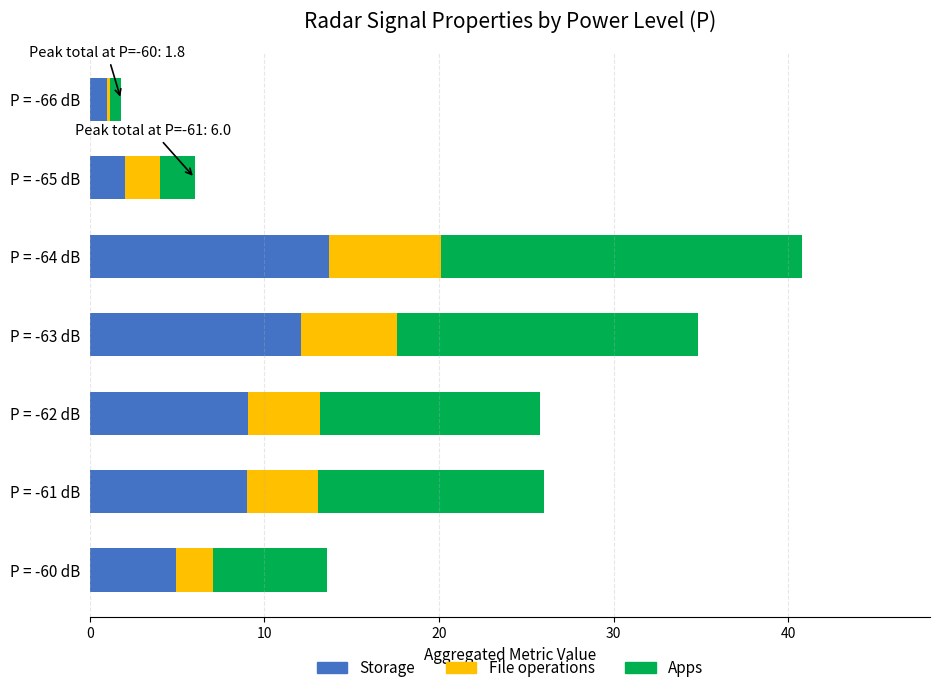

What is the difference between the second highest and minimum values in the Storage series?

11.1